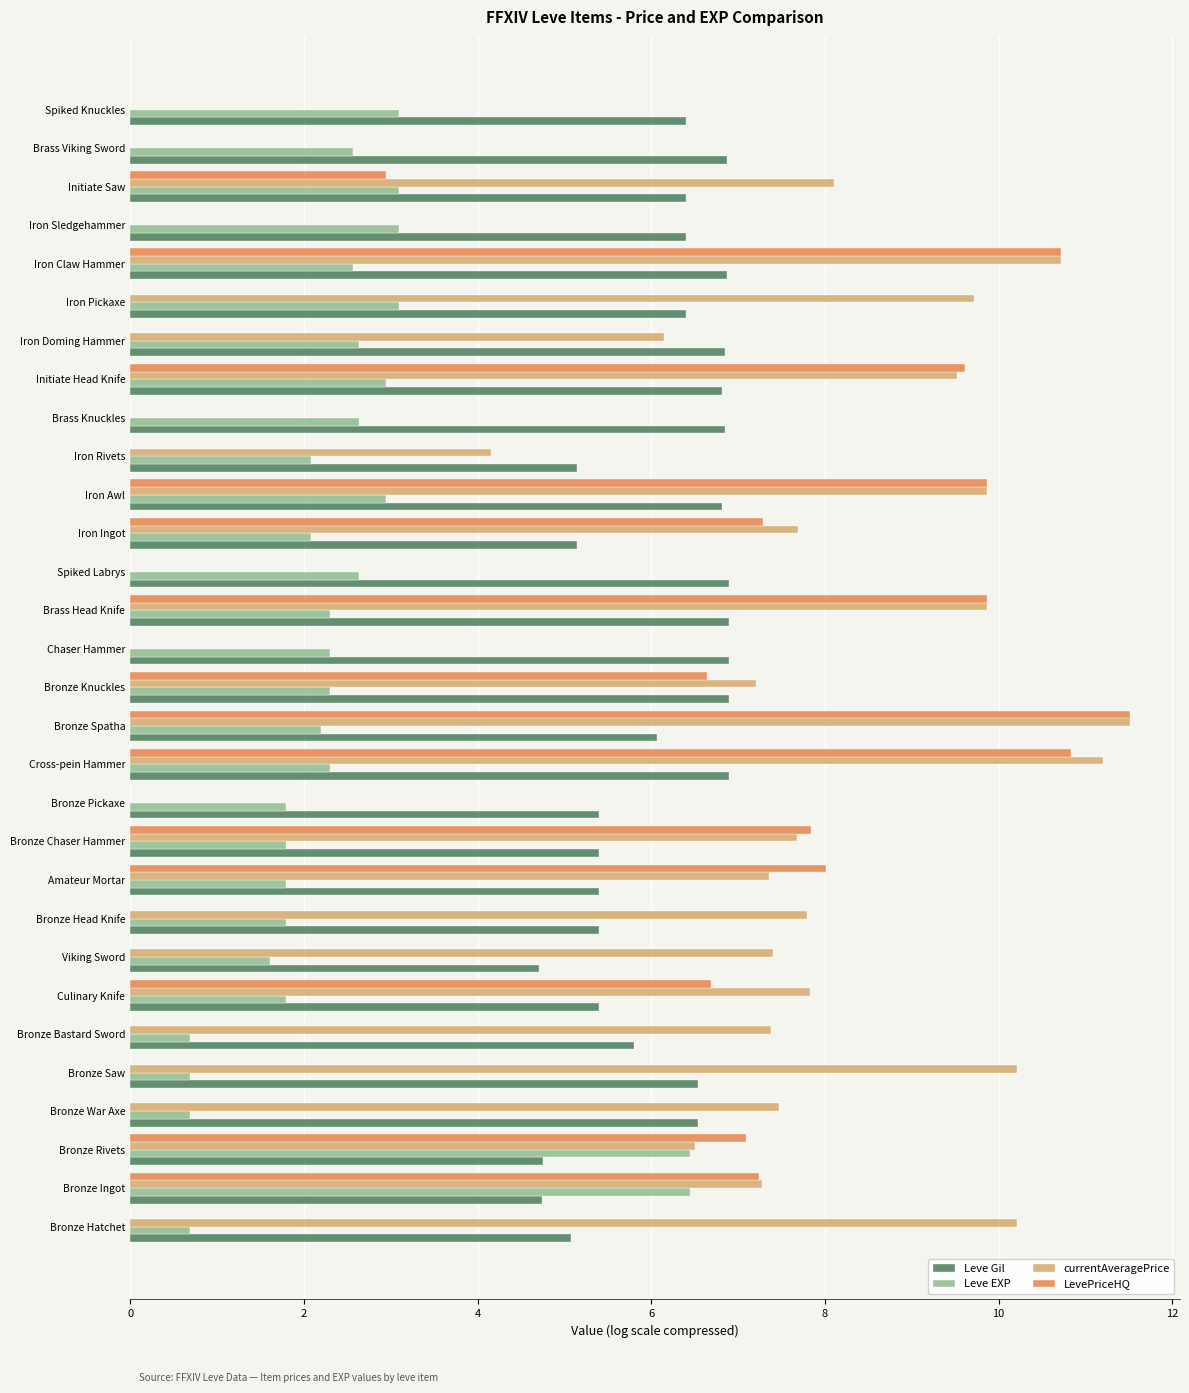

What is the total value across all series at Iron Ingot?

22.2